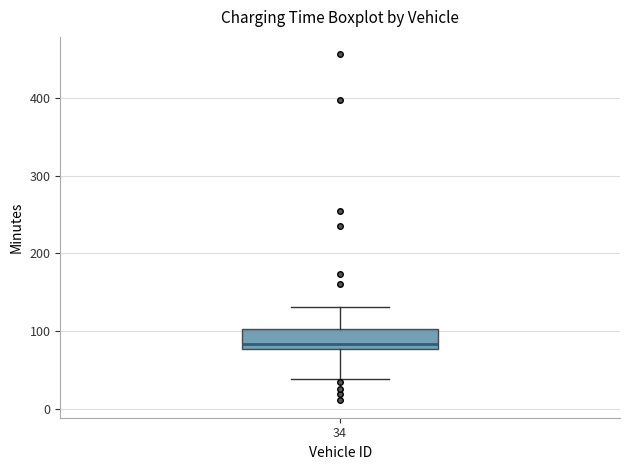

Where does the lower whisker of the box at x = 34 end on the y-axis? The values are not printed on the chart, so give them approximately, as read against the axis.

40